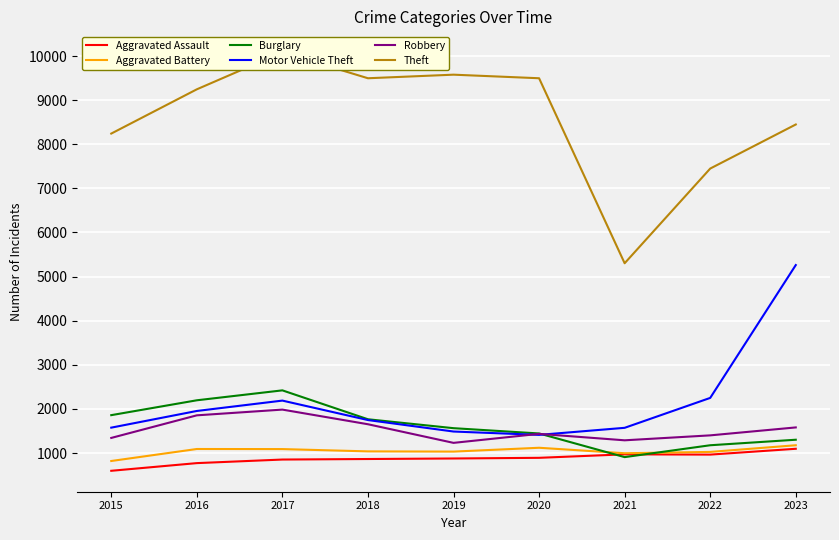

At which label does Aggravated Battery reach its minimum?

2015